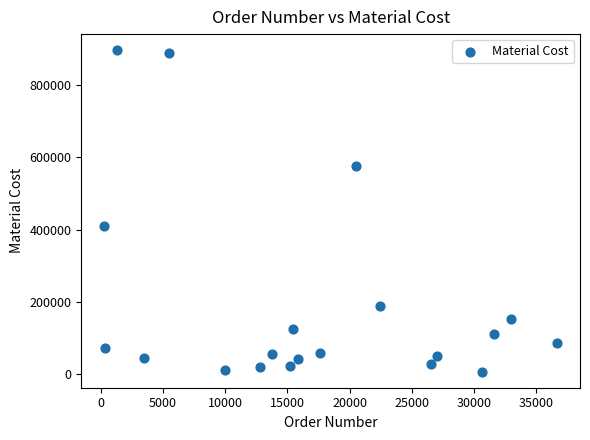

What is the range of Y values (max minus min)?

888998.6